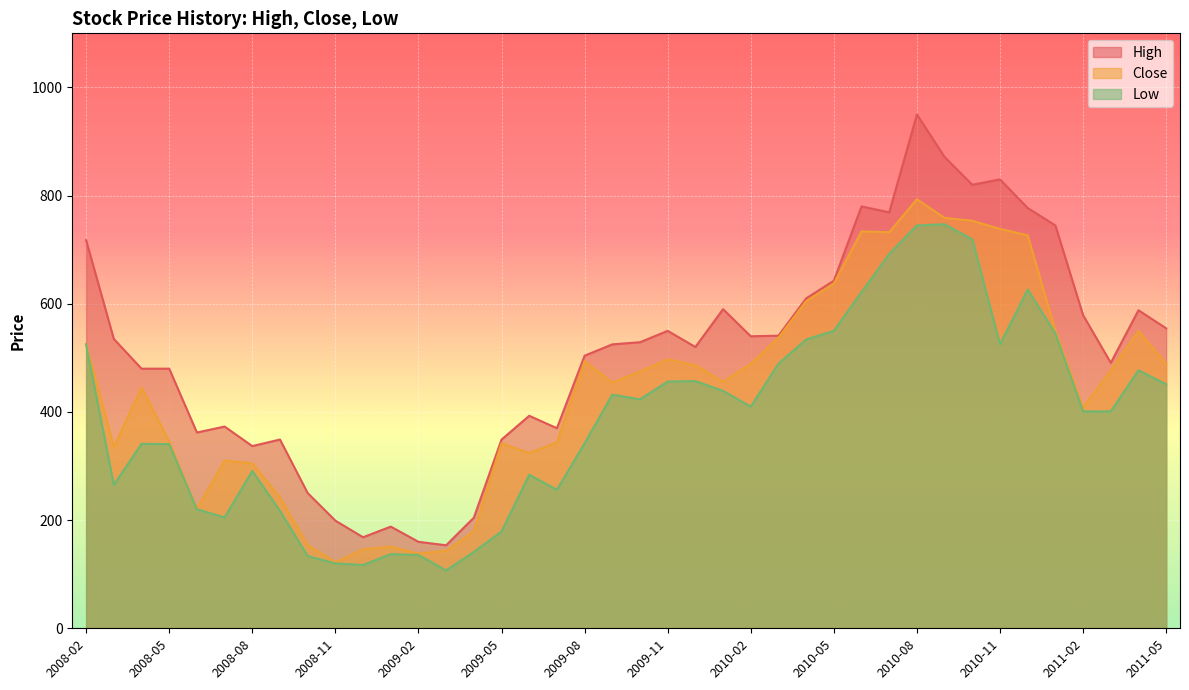

Which series has the largest range (max minus min)?

High